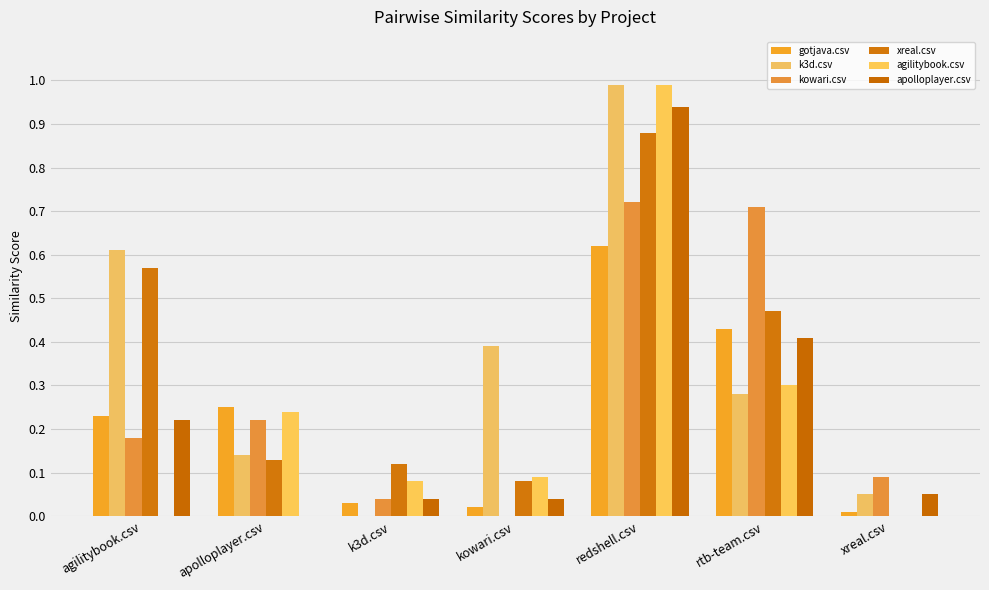

The value of k3d.csv at kowari.csv is 0.4. True or false?

True